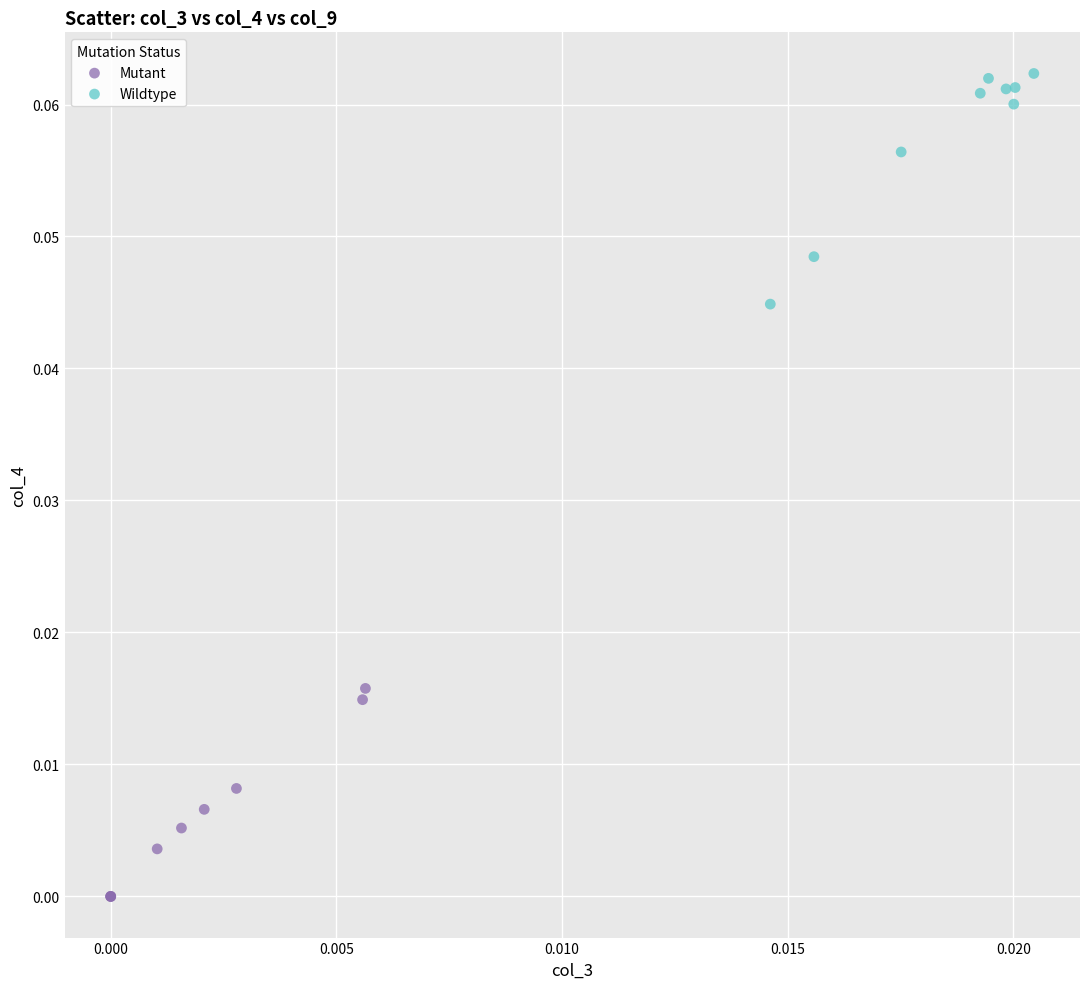

Which series contains the highest Y value?

Wildtype